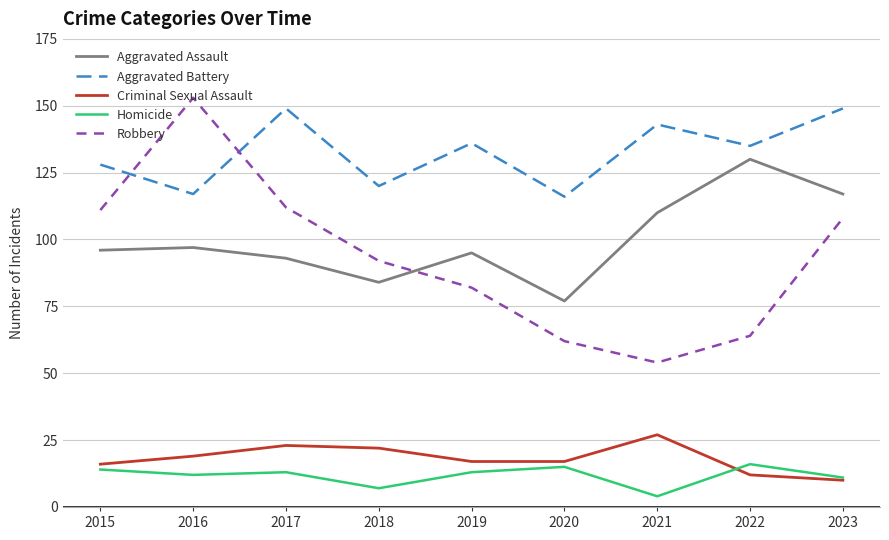

What is the minimum value for Robbery?

54